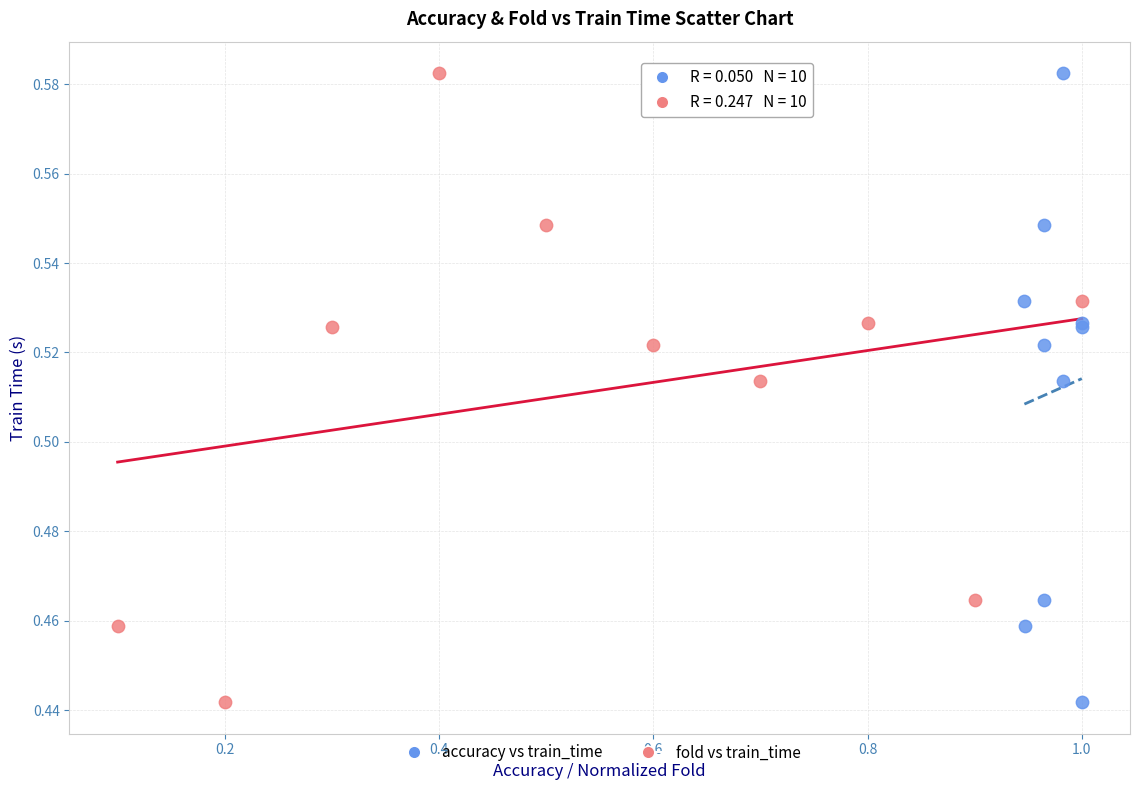

What are all the series names shown in the legend?

accuracy vs train_time, fold vs train_time